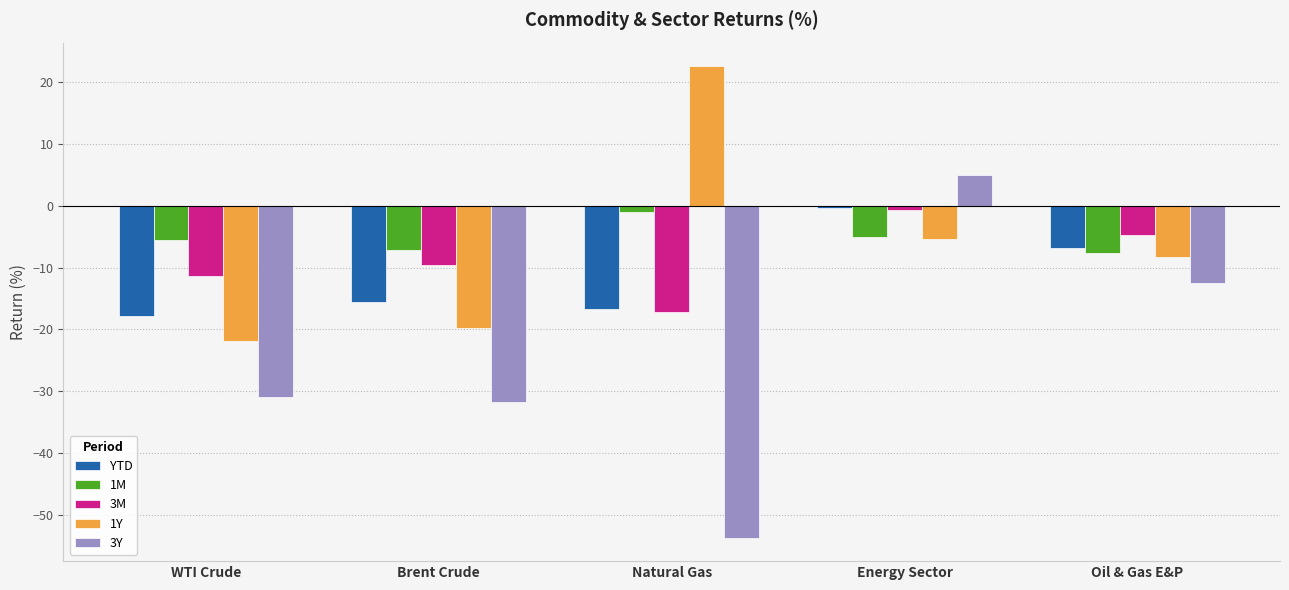

Which label corresponds to the smallest value in the chart?

Natural Gas